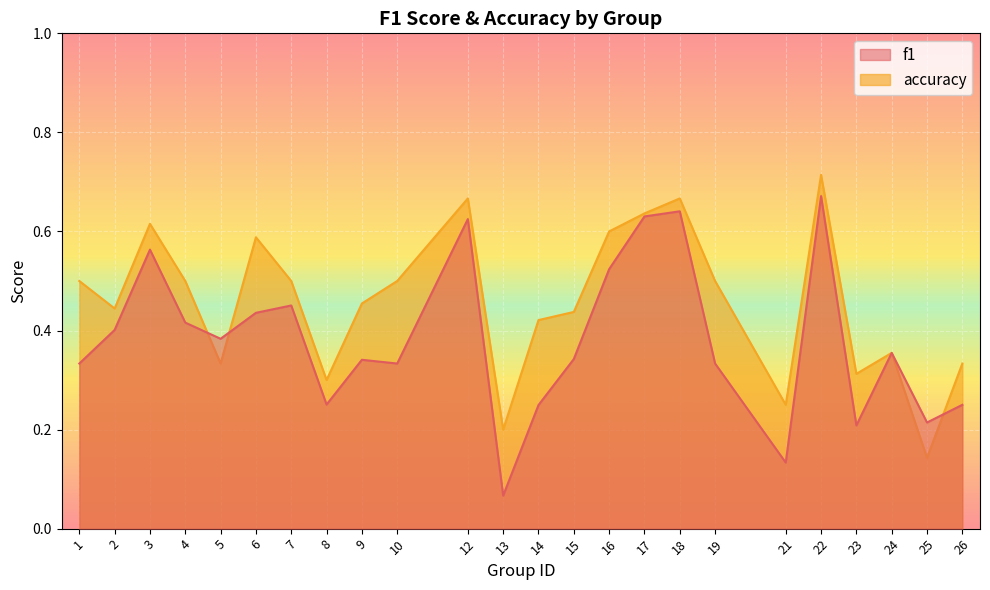

What is the total value across all series at 23?

0.5